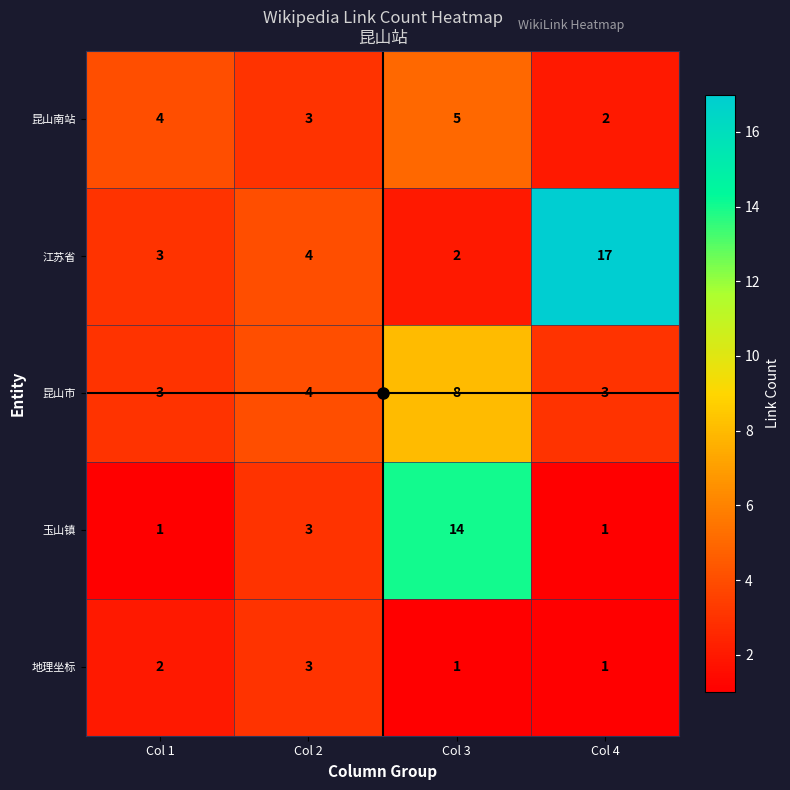

Which series has the largest range (max minus min)?

江苏省